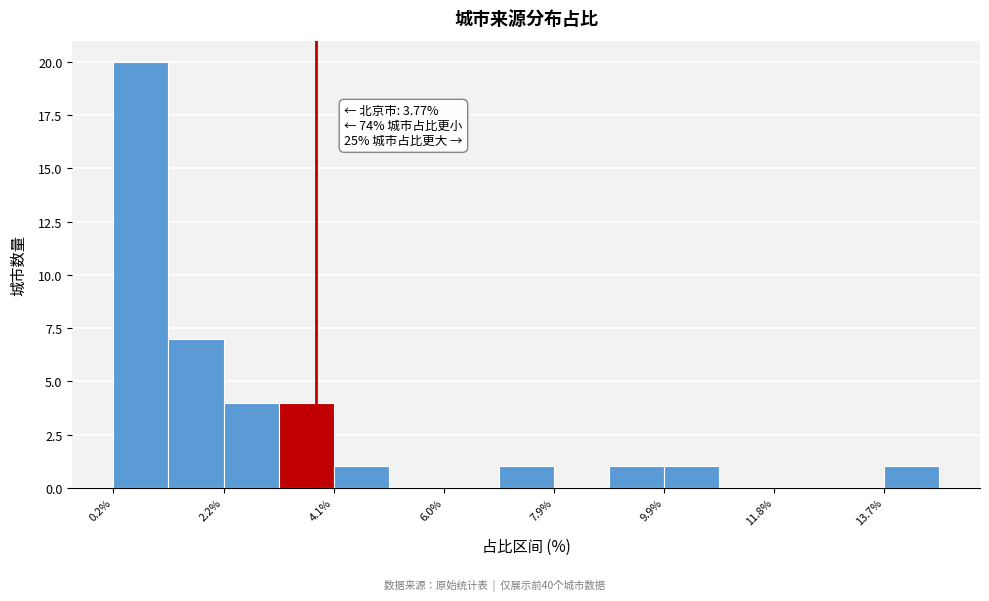

Which range on the x-axis has the tallest bar?

0.2 to 1.2